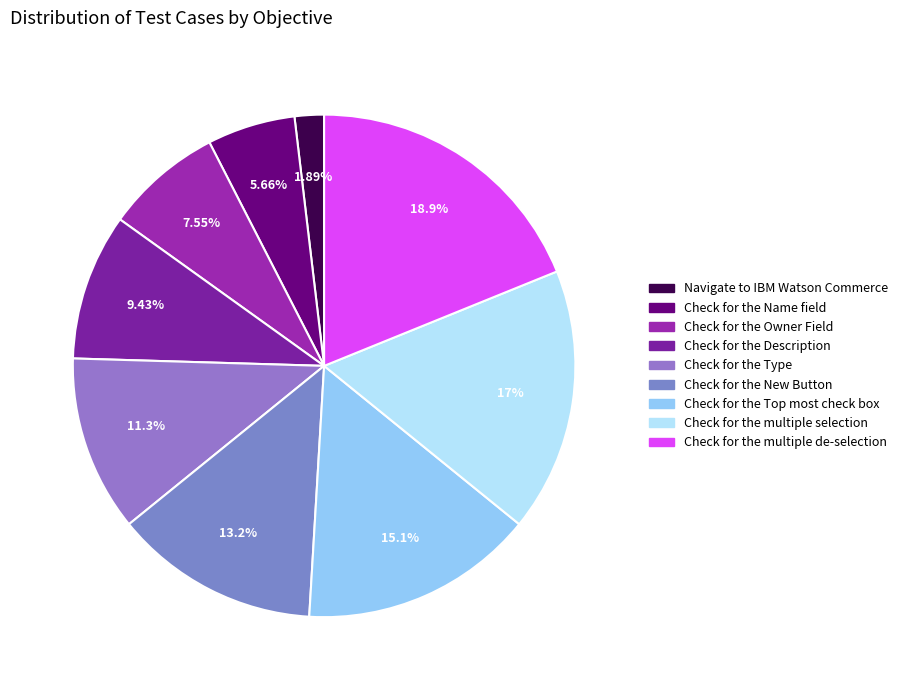

How many segments does this pie chart have?

9